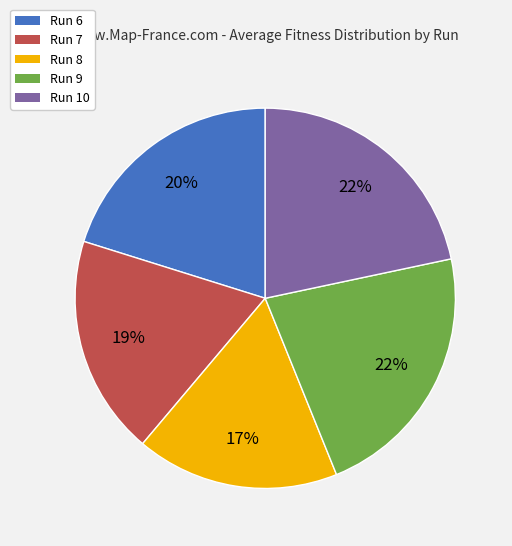

Is the sum of Run 8 and Run 6 greater than half?

No